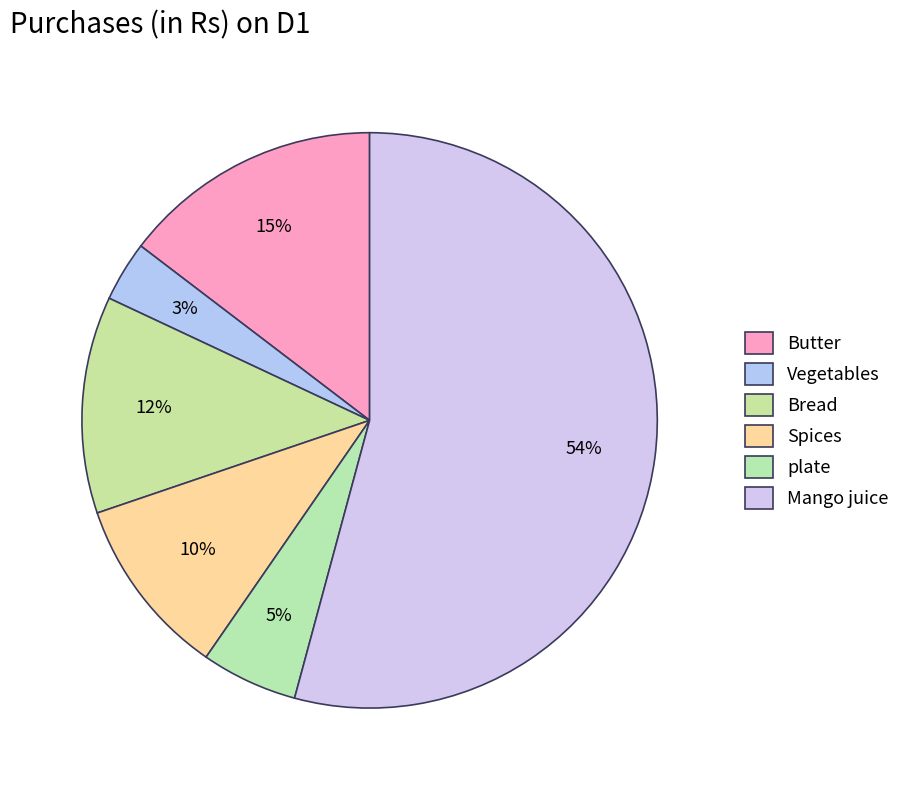

How many slices are in this pie chart?

6